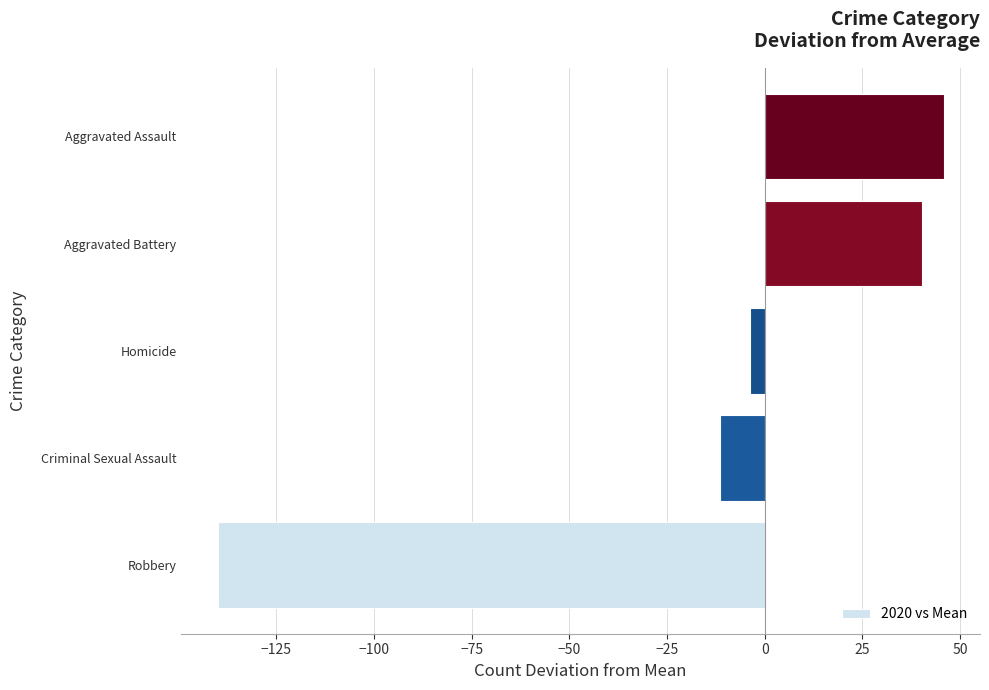

At which category does the chart reach its peak across all series?

Aggravated Assault